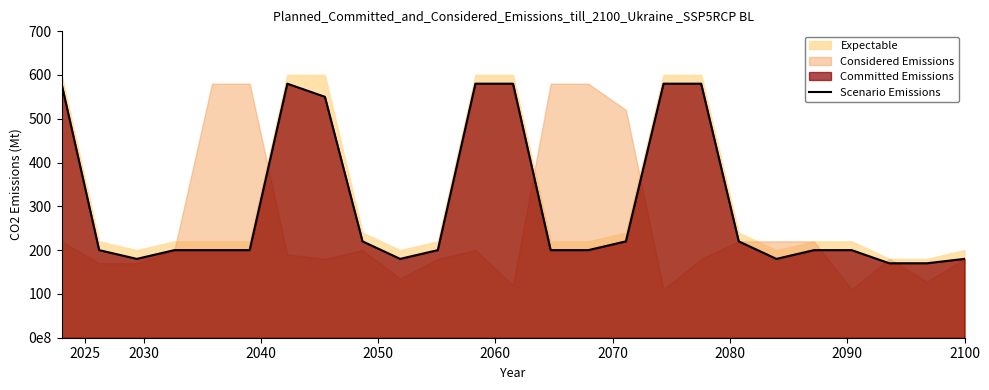

How many interior local peaks (higher than both neighbors) does the data have?

1